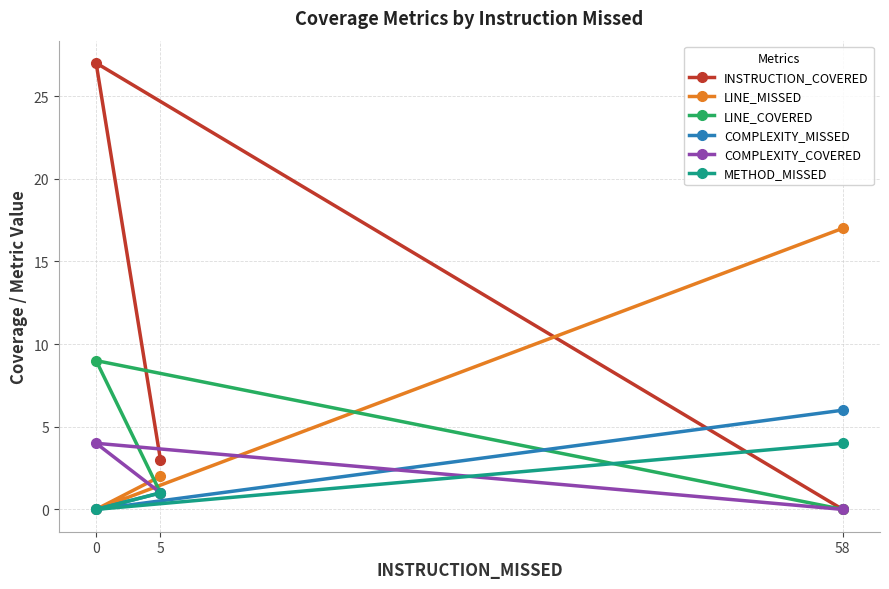

What is the label of the 3rd point from the left?

58